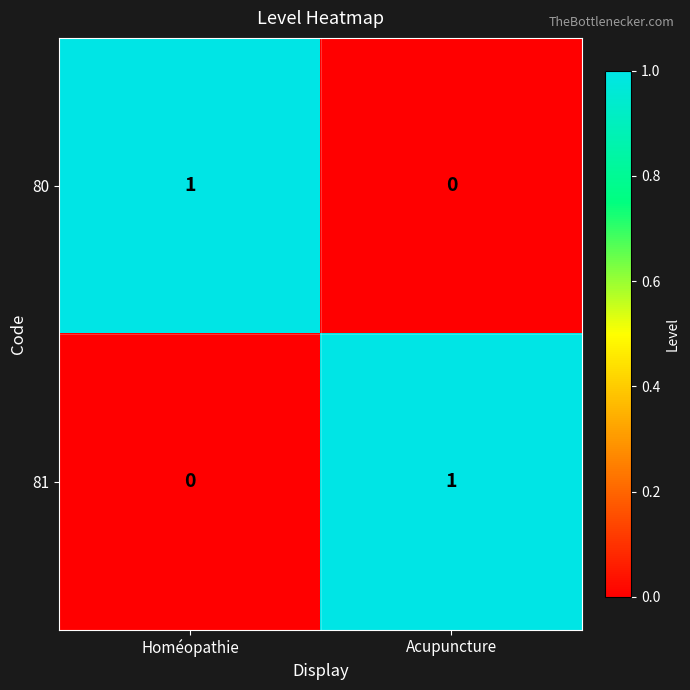

The value of 81 at Homéopathie is -1. True or false?

False